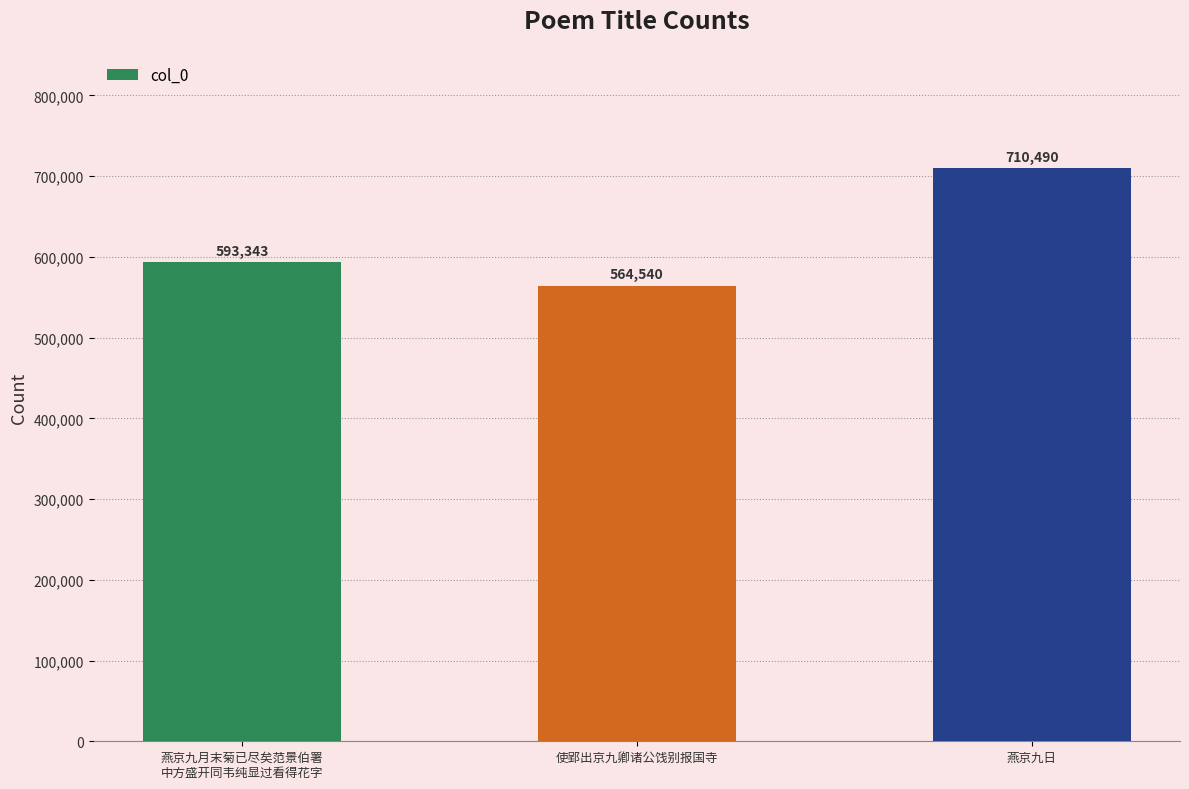

Rank the categories by value from lowest to highest.

使郢出京九卿诸公饯别报国寺, 燕京九月末菊已尽矣范景伯署
中方盛开同韦纯显过看得花字, 燕京九日